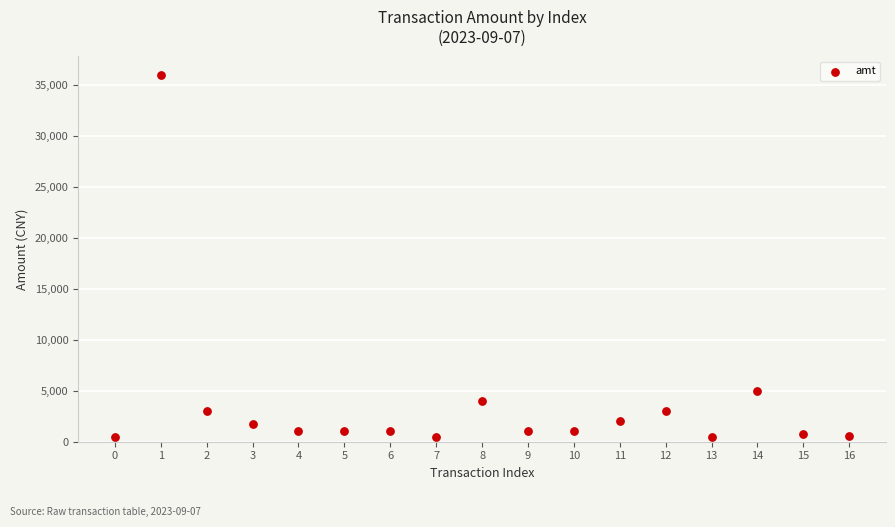

What Y value in the scatter plot is closest to 18247?

5000.0